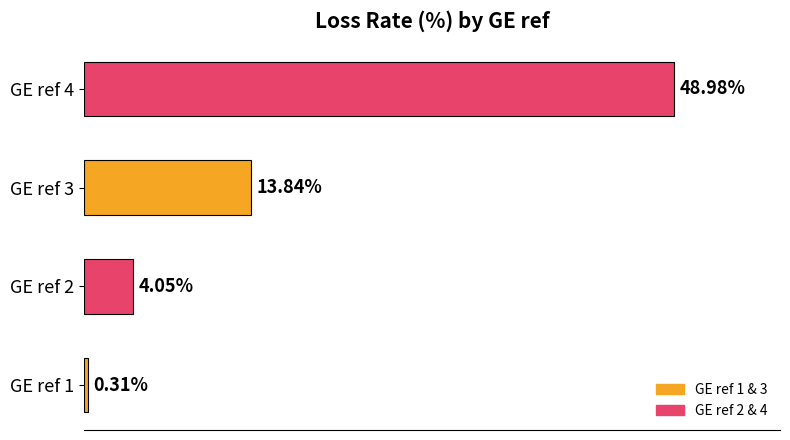

Between GE ref 4 and GE ref 2, which is larger?

GE ref 4